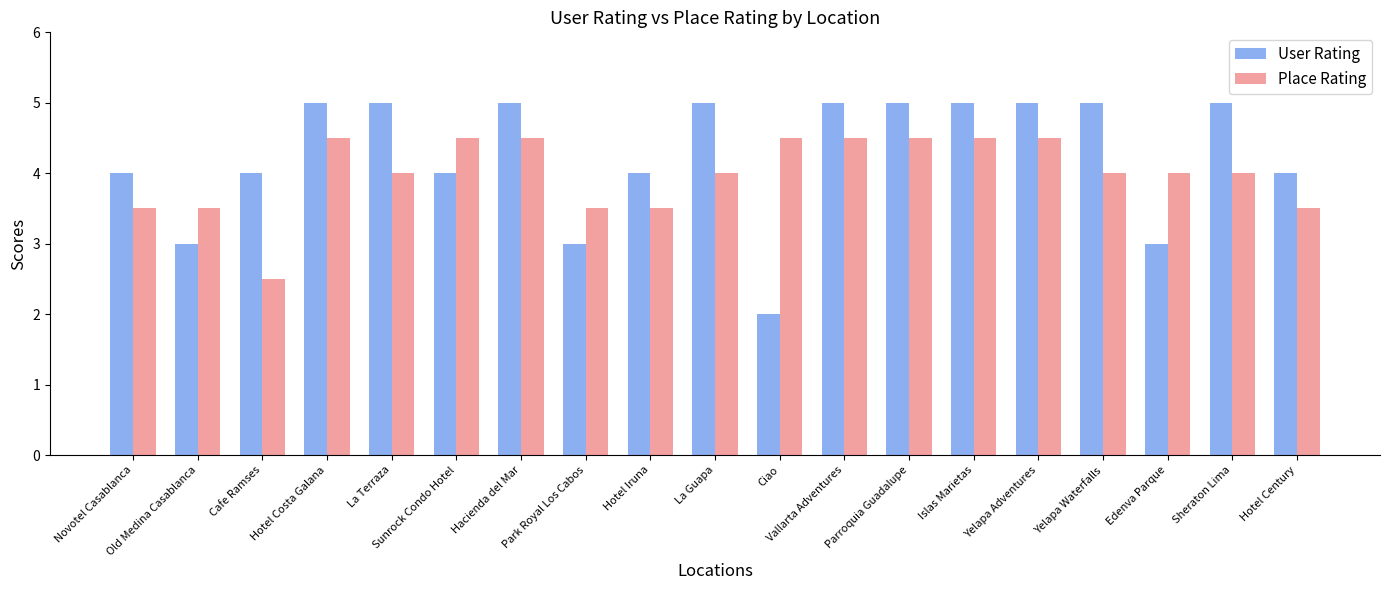

Rank the series by their maximum value, from highest to lowest.

User Rating, Place Rating